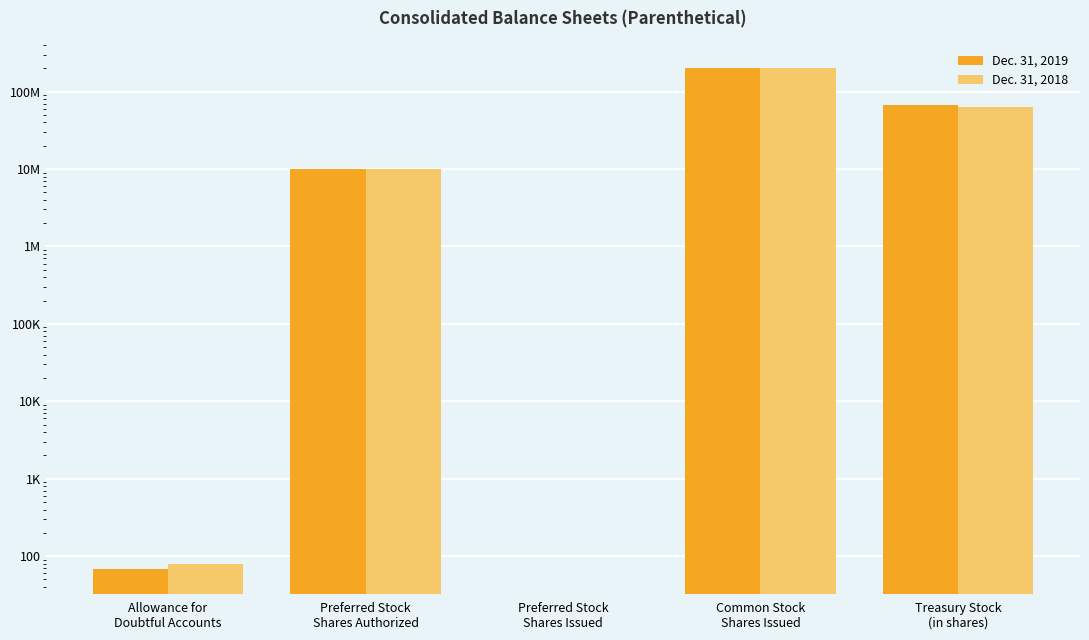

What is the value of the Dec. 31, 2018 bar at the 5th from the left?

63028169